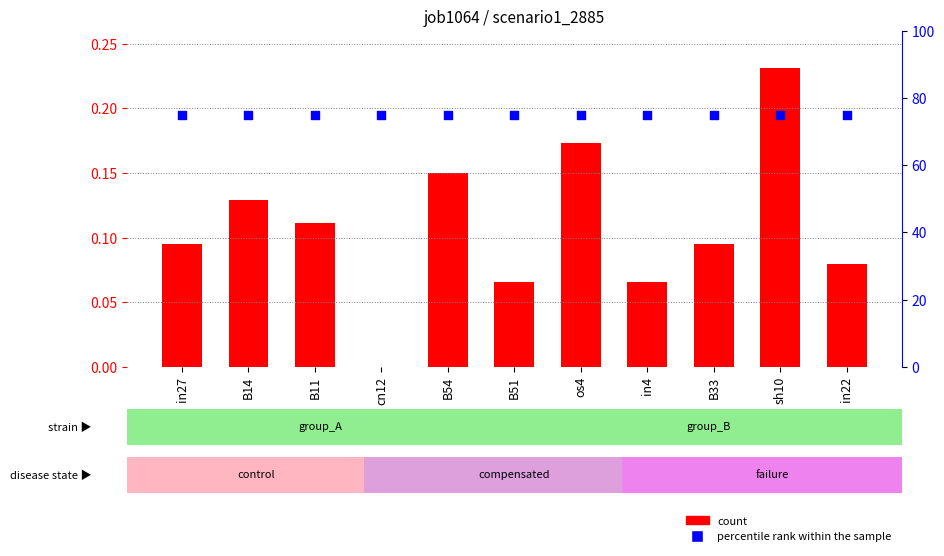

At which category is the sum across all series the highest?

sh10